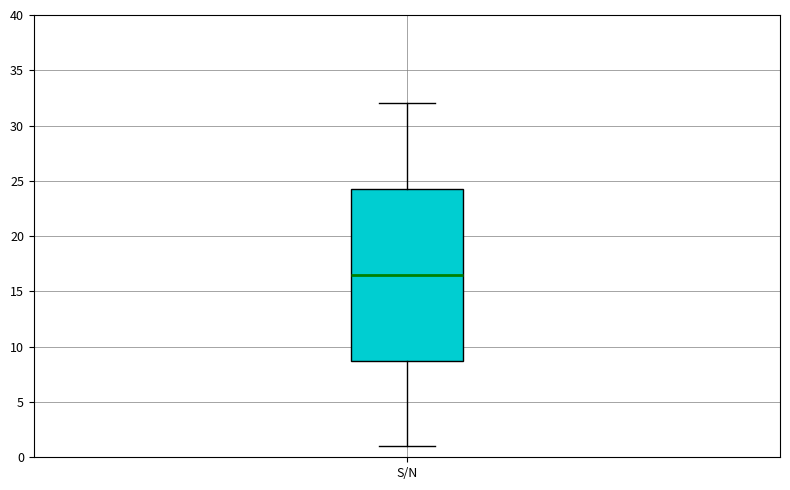

Where is the upper edge of the box for S/N on the y-axis? The values are not printed on the chart, so give them approximately, as read against the axis.

24.5